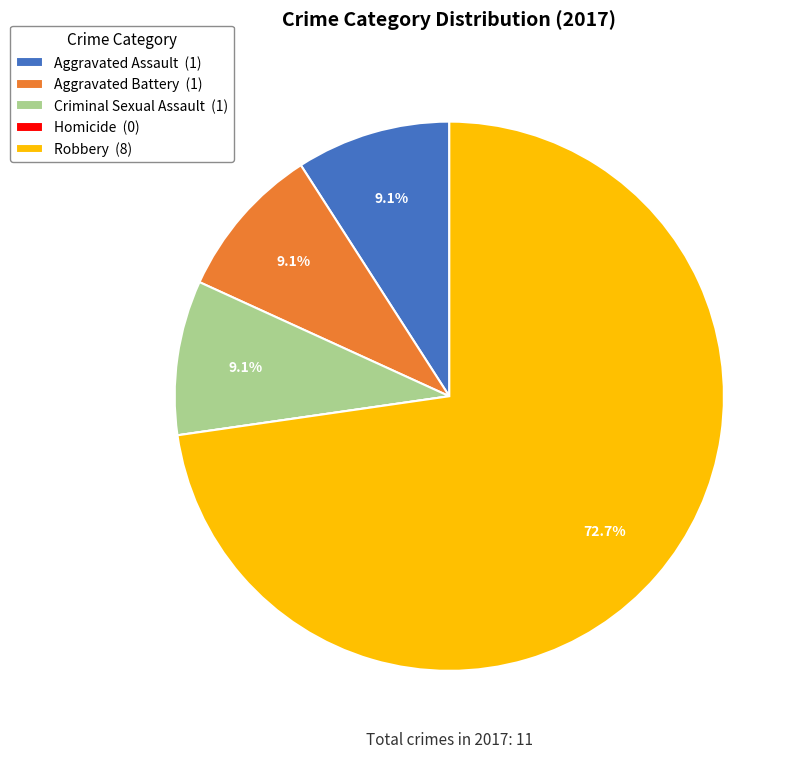

Which slice represents more than half of the pie?

Robbery